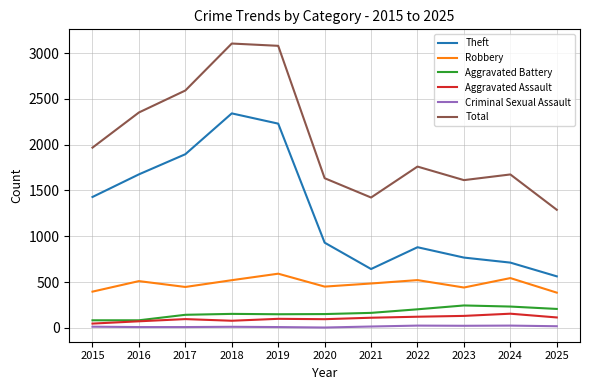

Between 2015 and 2017, which series saw the biggest shift?

Total